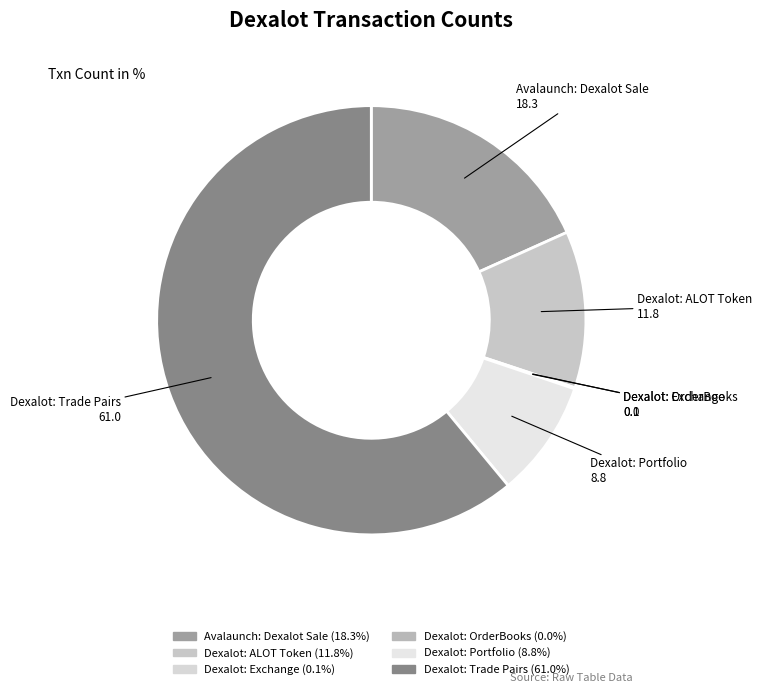

What is the largest slice in the pie chart?

Dexalot: Trade Pairs